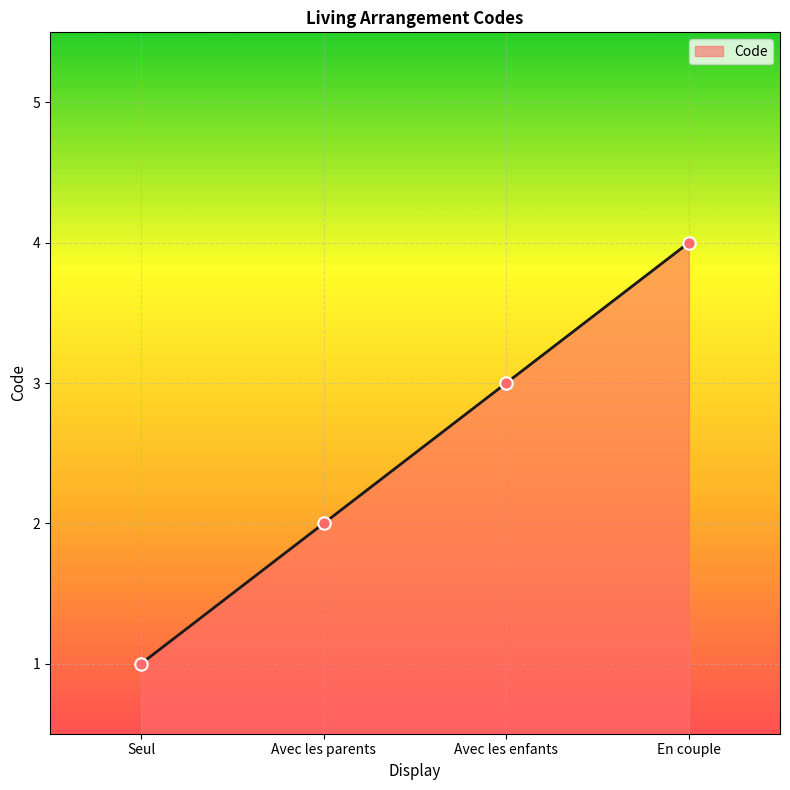

What is the change in value from Seul to En couple?

+3